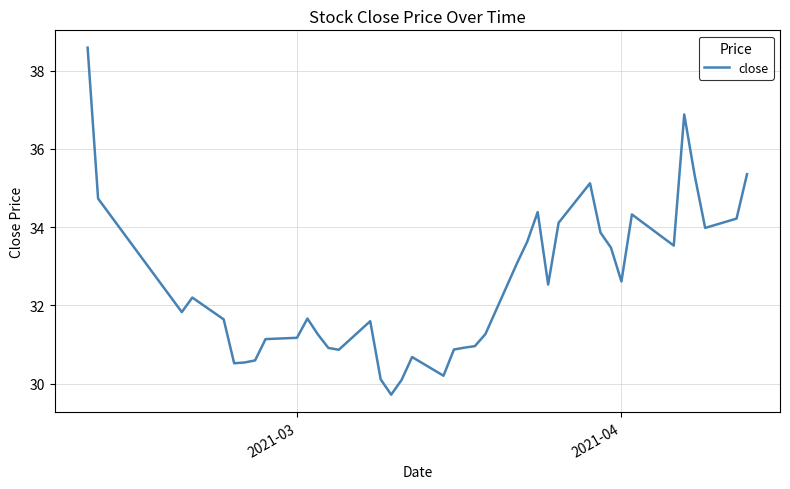

What is the greatest value displayed?

38.6